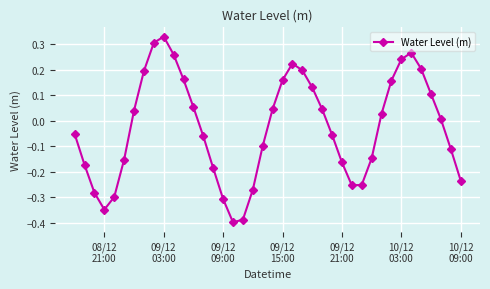

What is the difference between the maximum and minimum values?

0.7